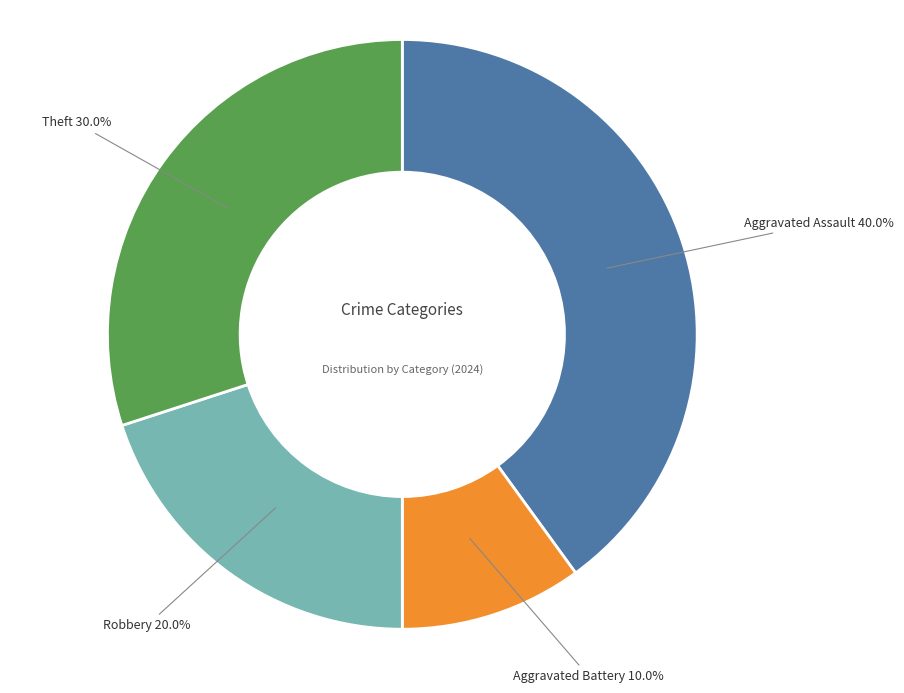

Does any single category account for the majority?

No